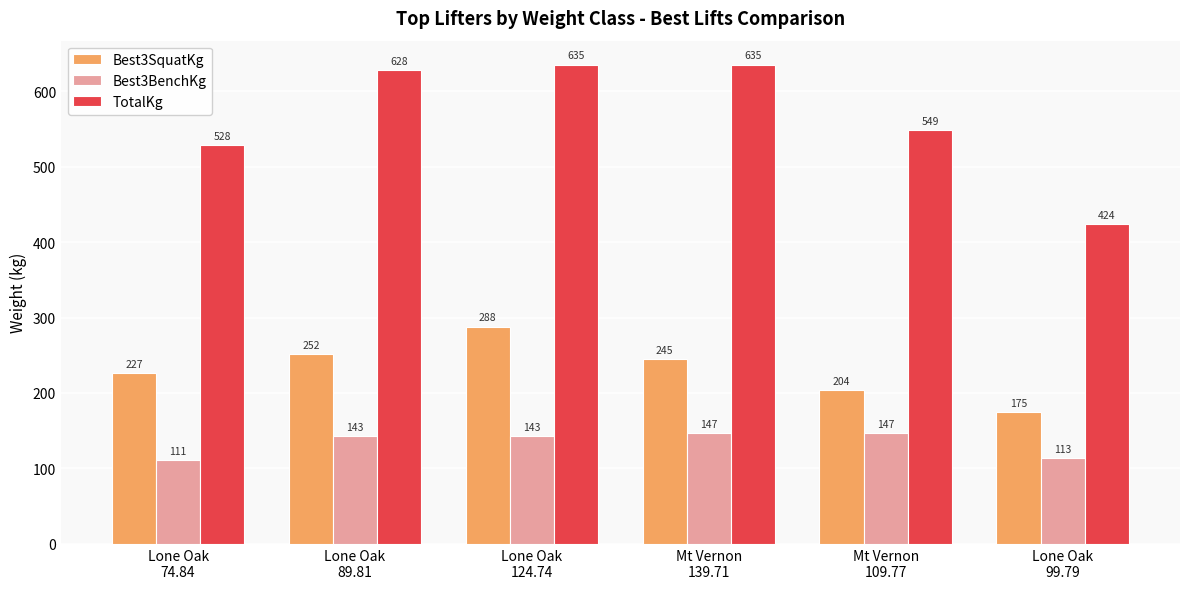

What is the difference between the highest and lowest values at Mt Vernon
139.71?

487.6